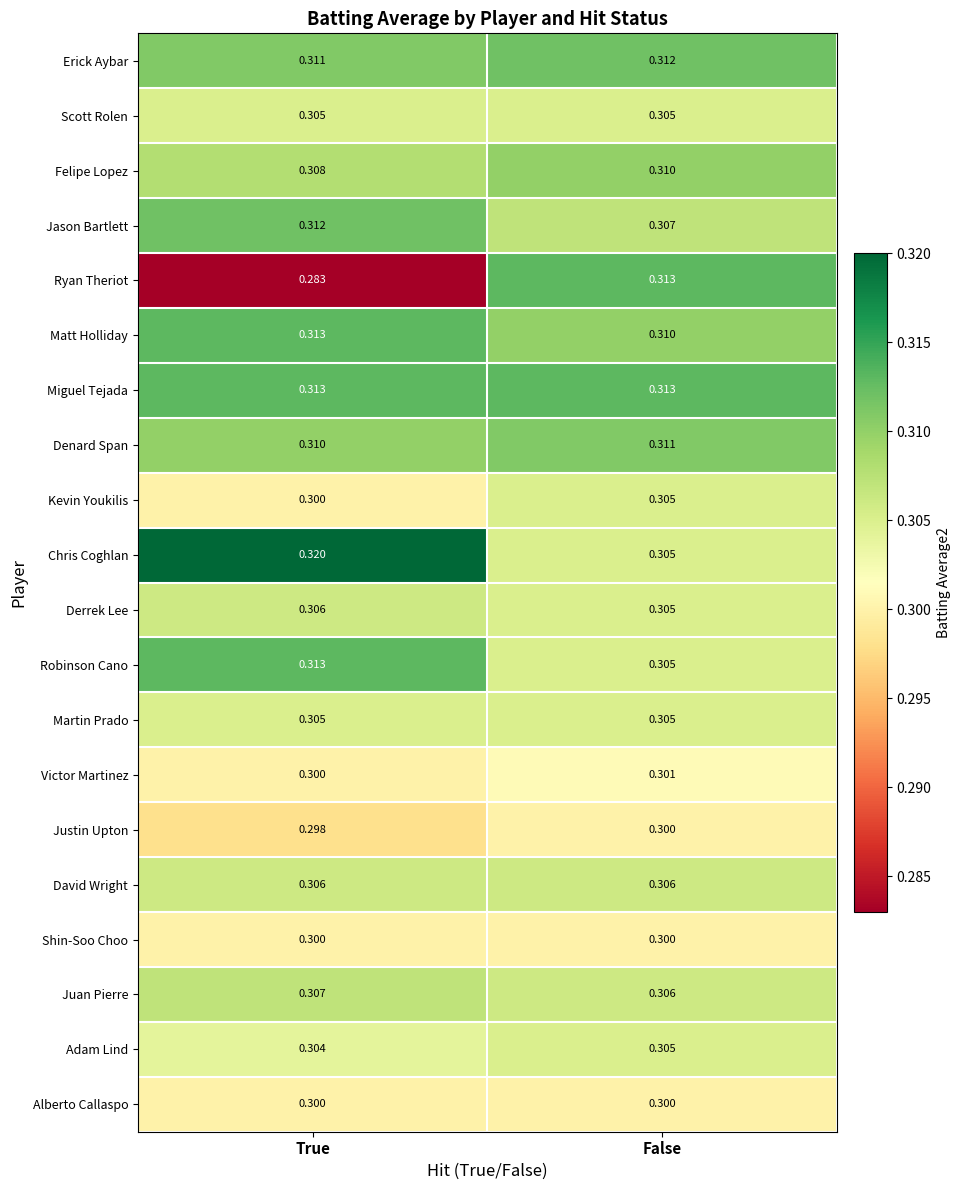

At how many categories does at least one series exceed 0?

2